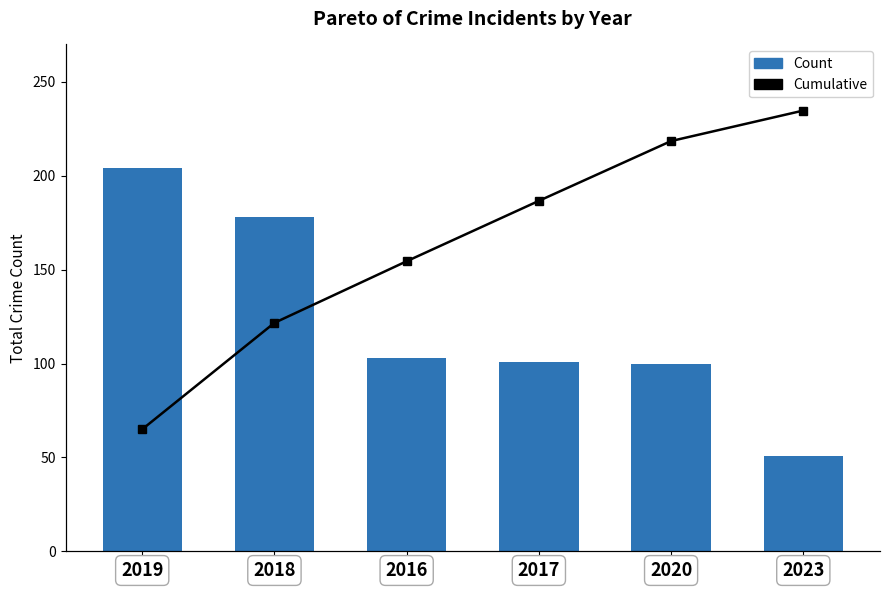

Which series has the largest range (max minus min)?

Cumulative